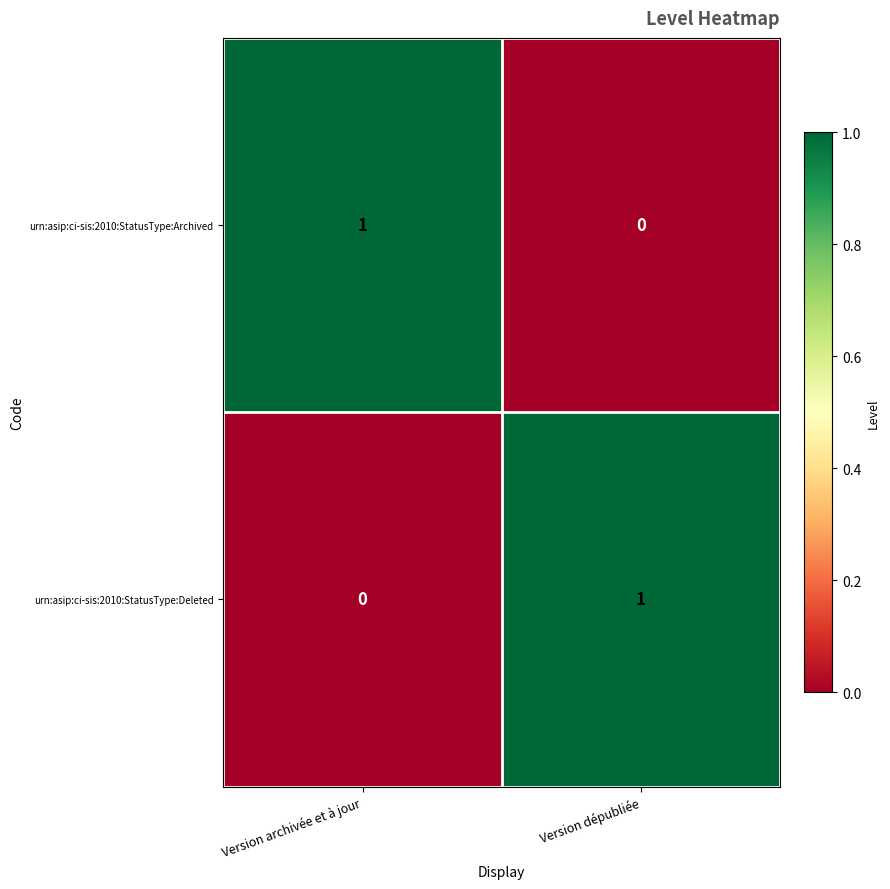

Reading left to right, transcribe all the data shown in this chart.

urn:asip:ci-sis:2010:StatusType:Archived: 1	0
urn:asip:ci-sis:2010:StatusType:Deleted: 0	1